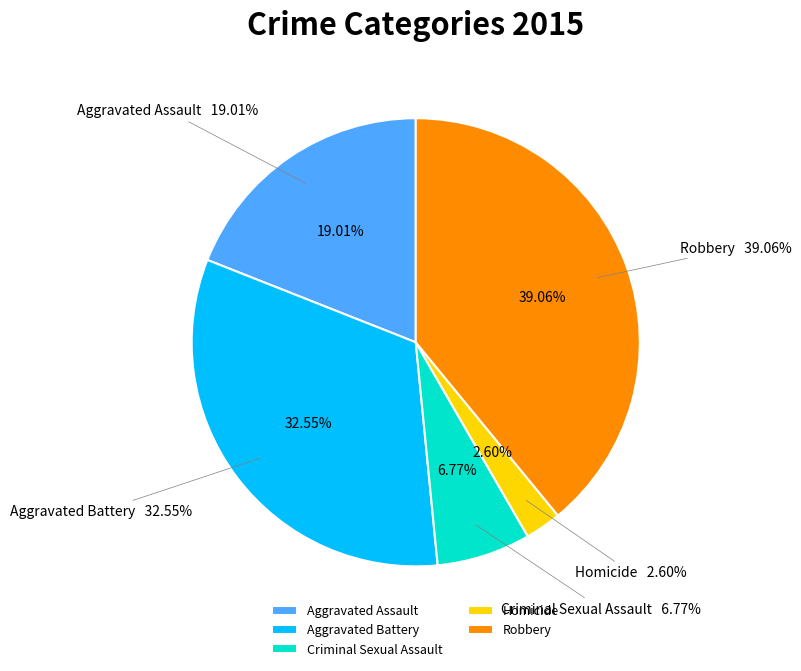

What portion of the pie excludes Aggravated Assault?

81.0%